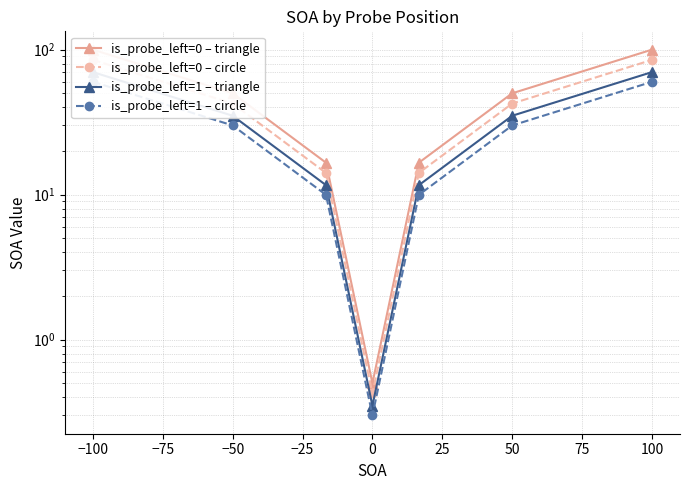

Between −100 and 0, which series saw the biggest shift?

is_probe_left=0 – triangle